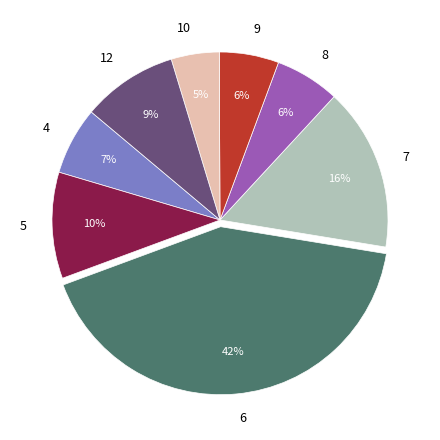

Is there any slice that represents more than half of the pie?

No